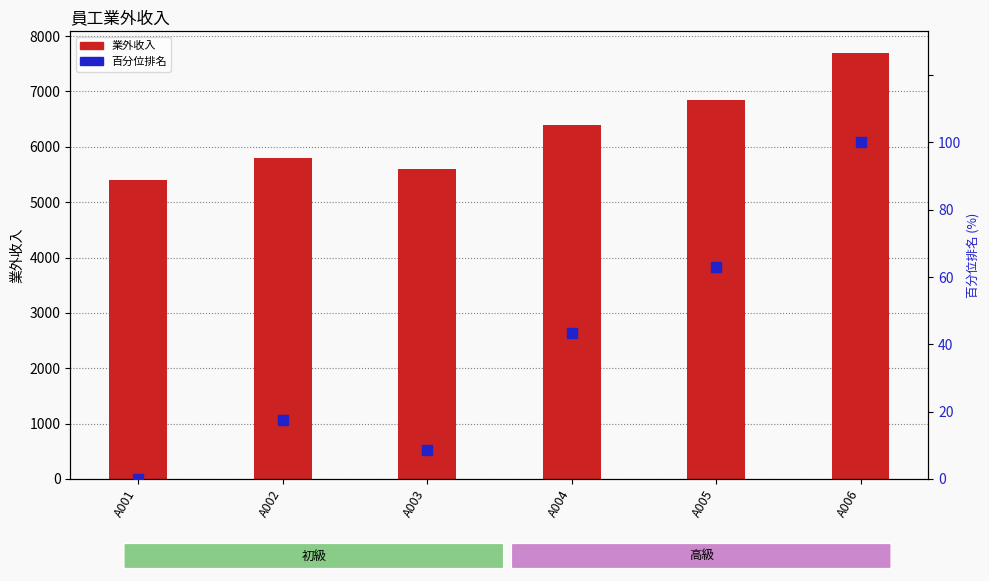

Which series contains the highest Y value?

業外收入